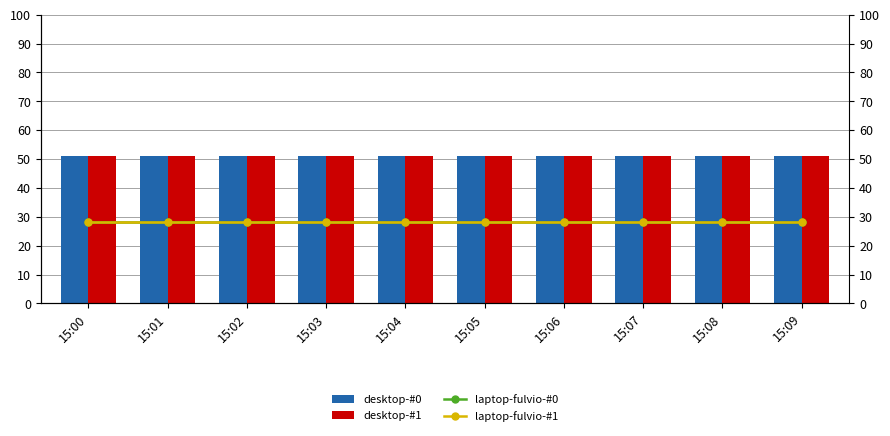

Between 15:03 and 15:09, which series saw the biggest shift?

desktop-#0